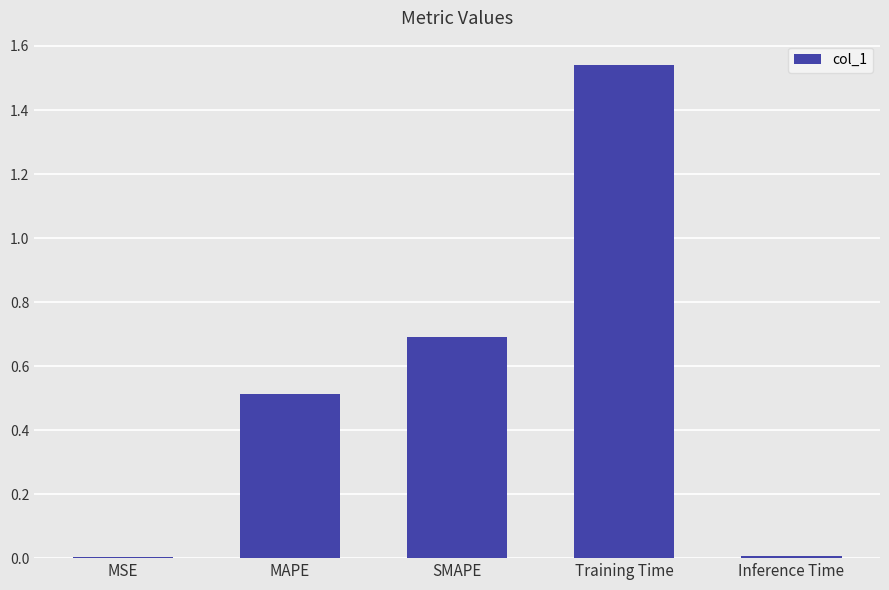

How many categories are shown in the chart?

5